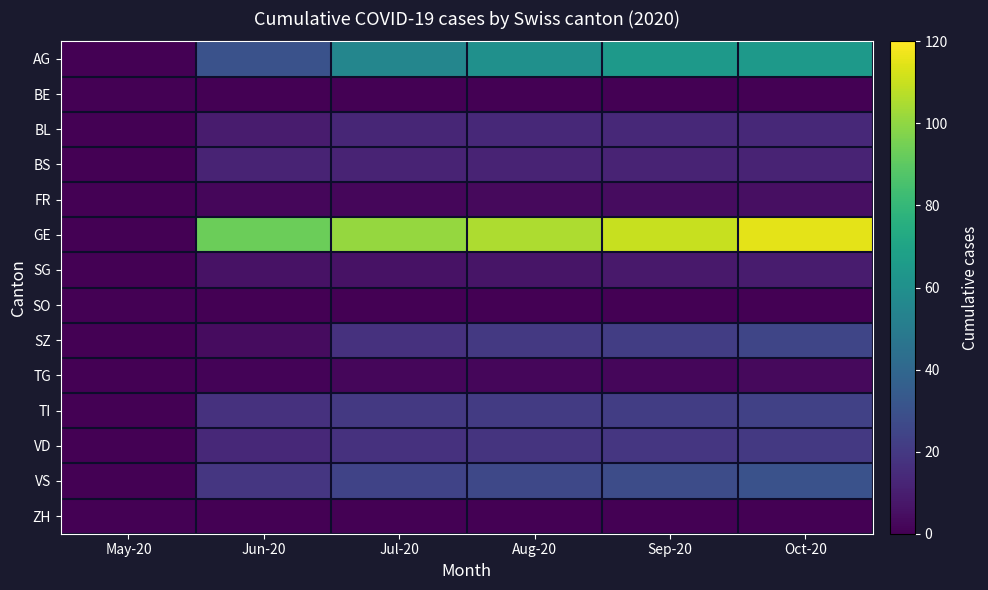

Which category has the highest value across all series?

Oct-20